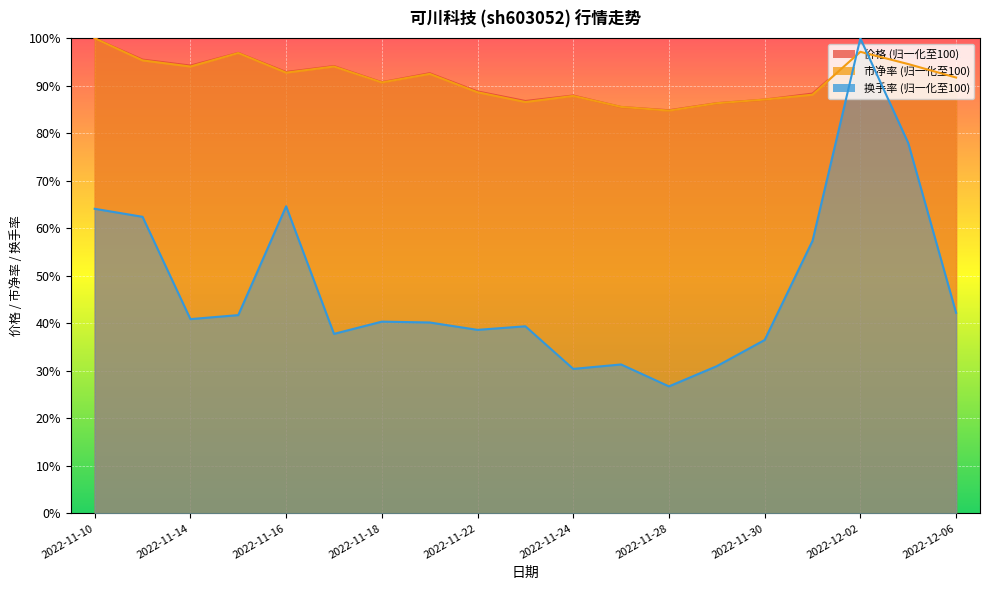

True or false: 价格 has a value of 40.1 at 2022-11-21.

False